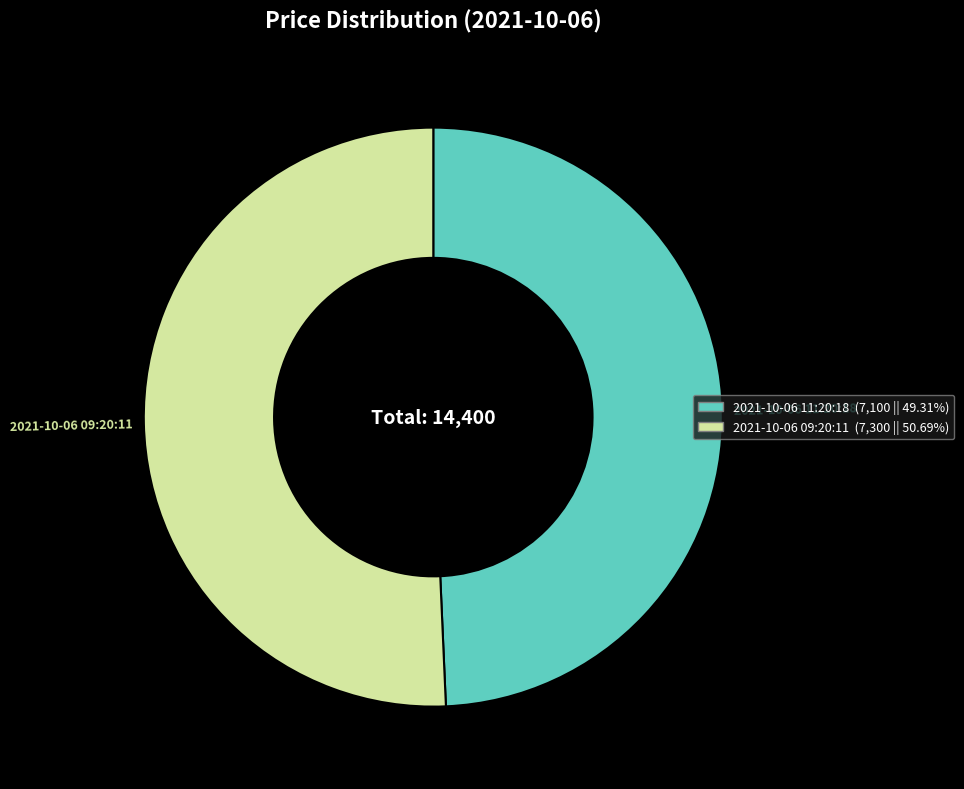

True or false: 2021-10-06 11:20:18 accounts for 49% of the total.

True